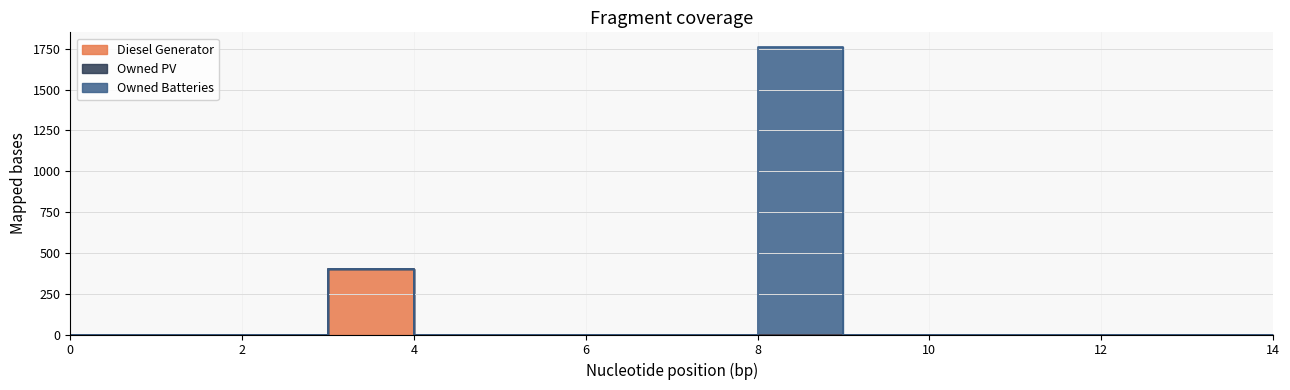

How many series are shown in this chart?

3